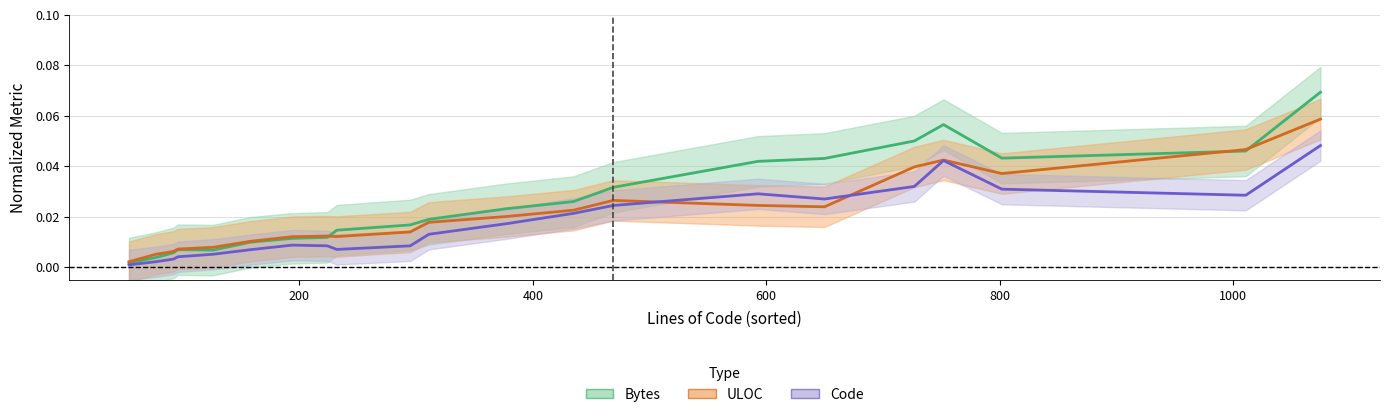

How many lines are shown in the chart?

3